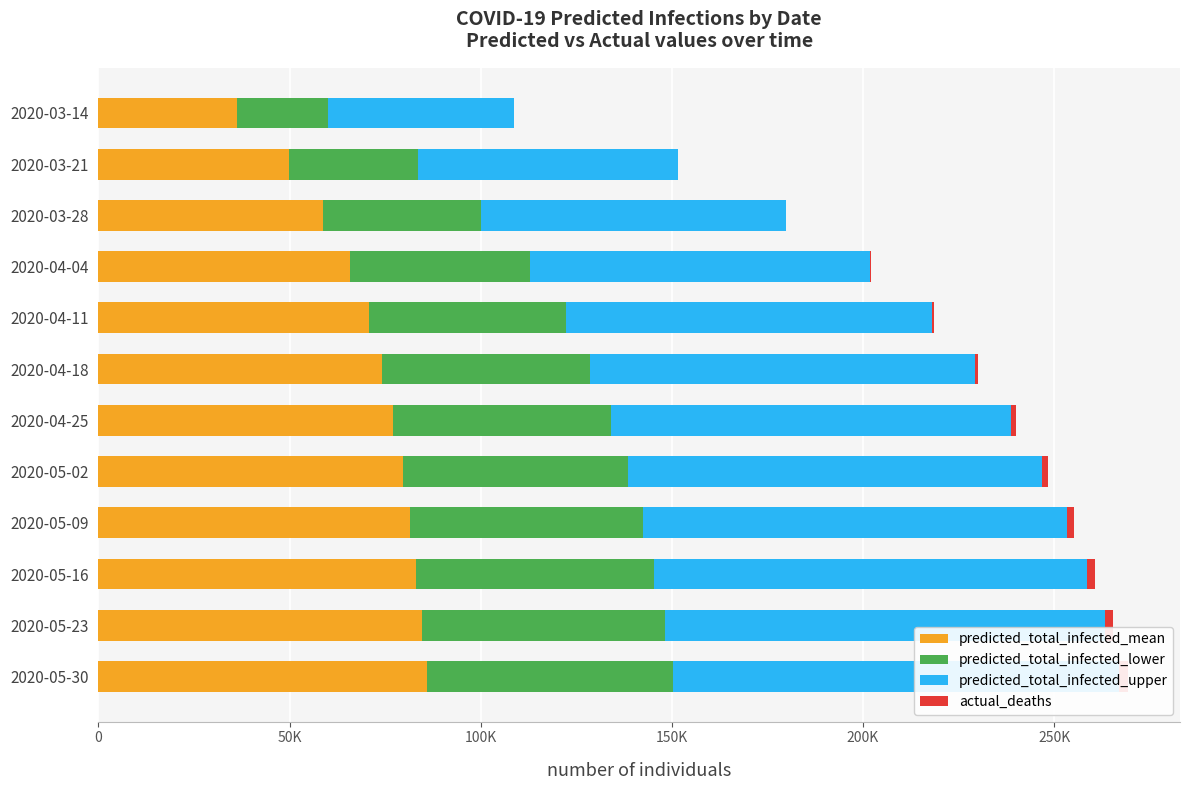

What is the smallest value displayed?

1